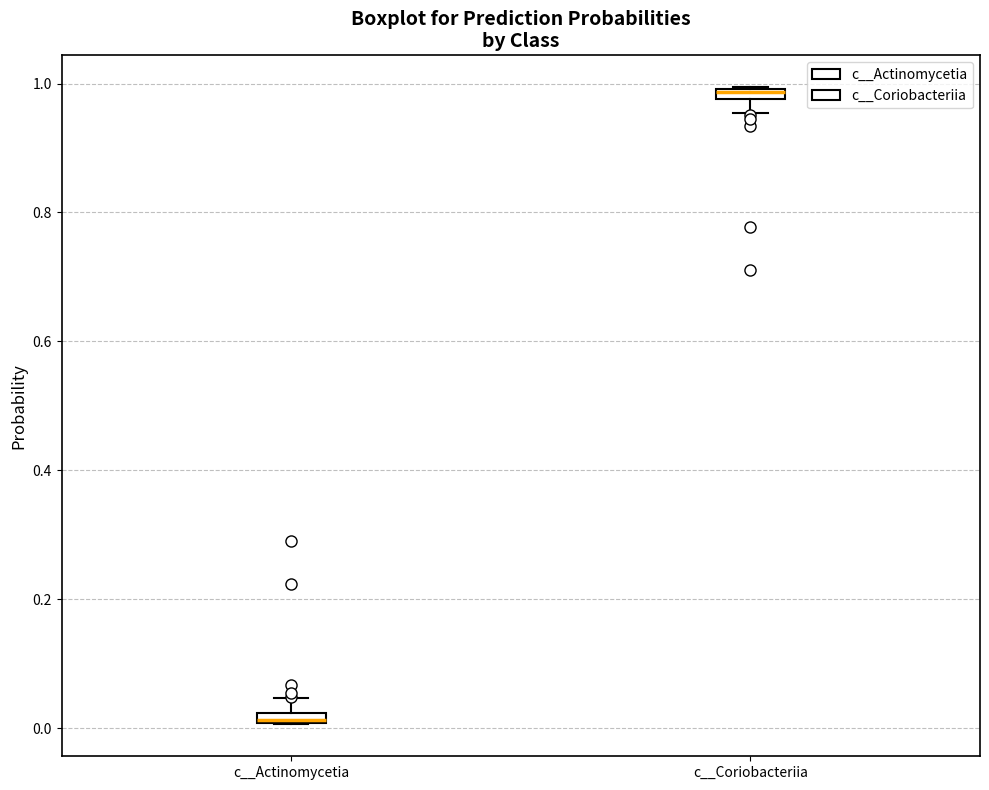

Where is the upper edge of the box for c__Coriobacteriia on the y-axis? The values are not printed on the chart, so give them approximately, as read against the axis.

1.00